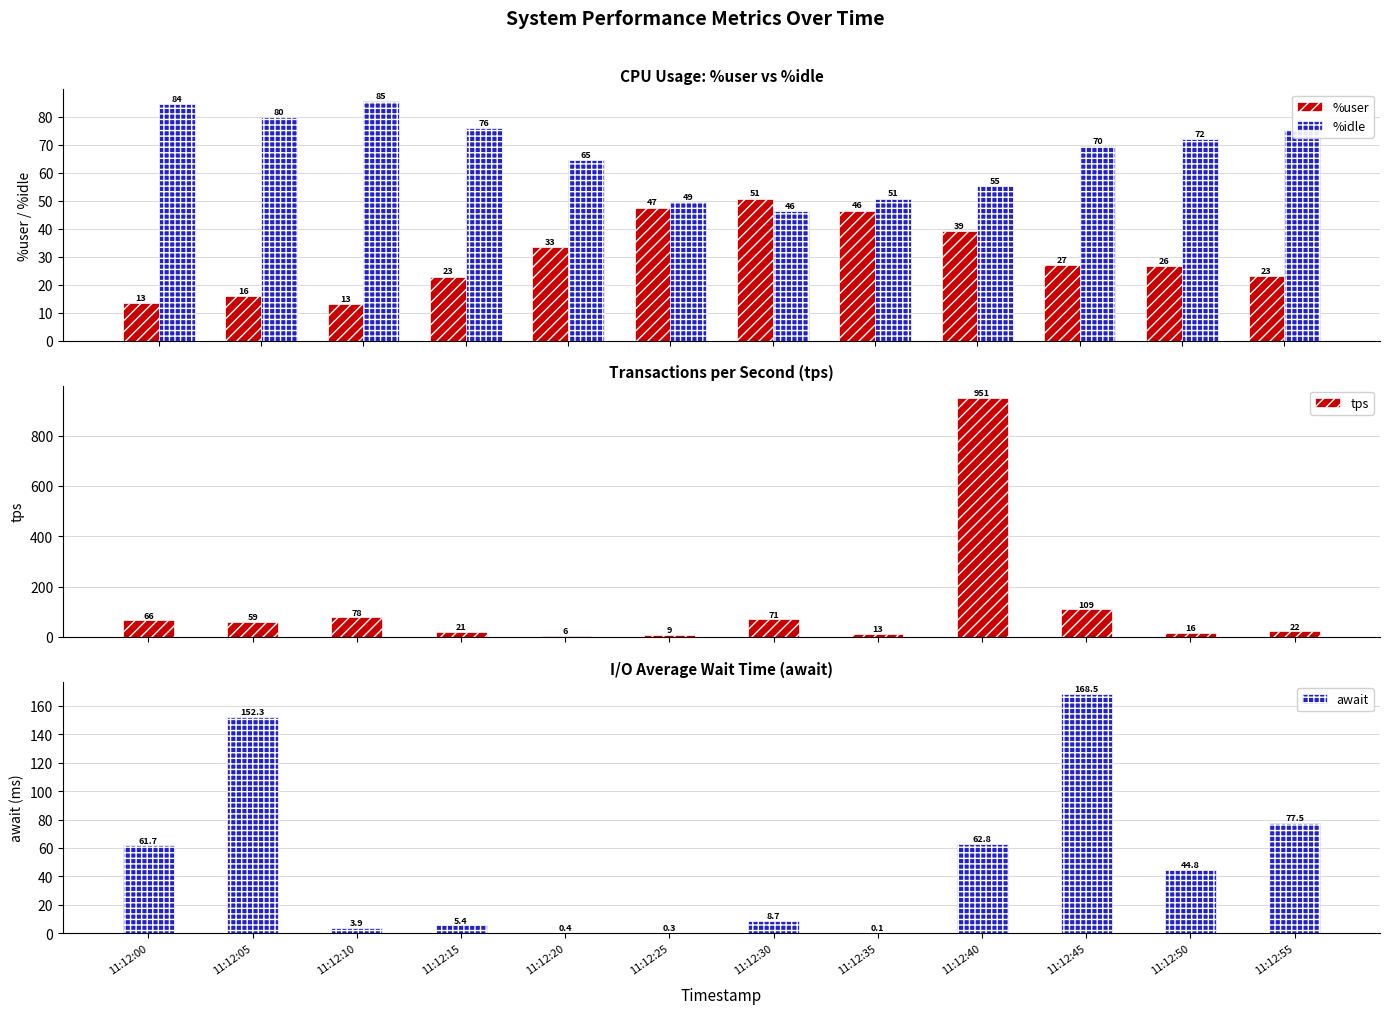

Which series has the largest range (max minus min)?

tps